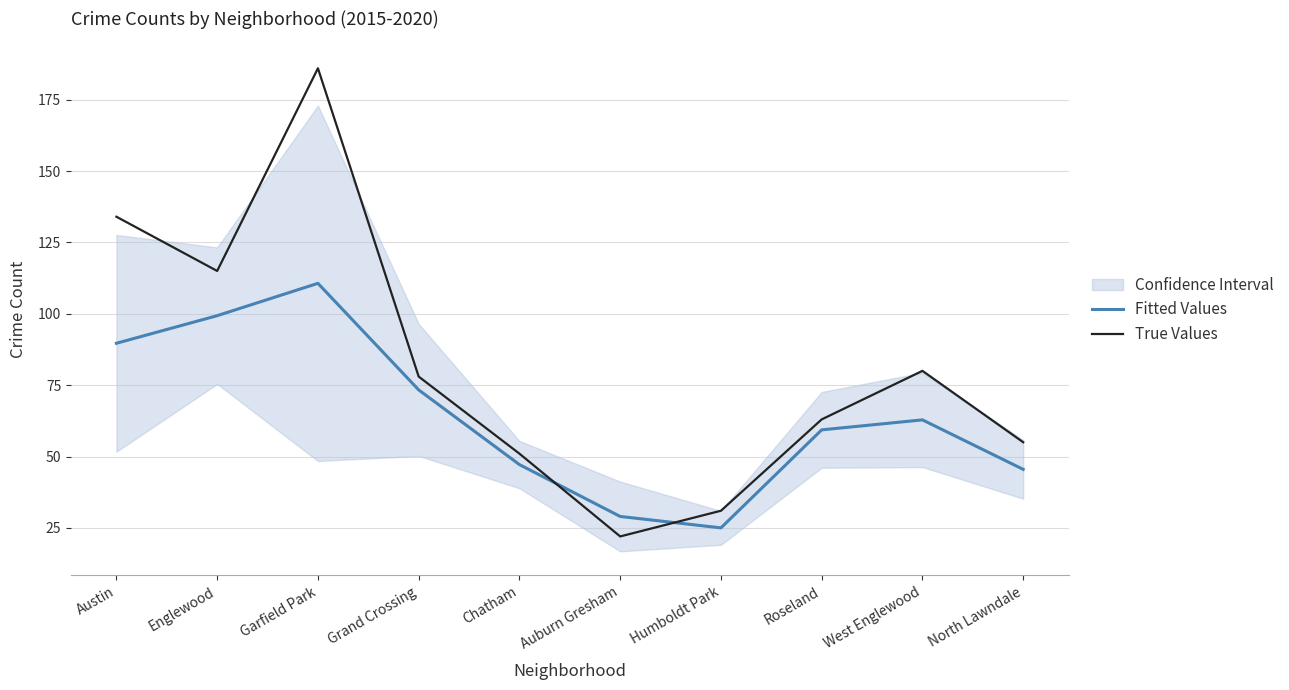

Is the value of Fitted Values at North Lawndale greater than the value of True Values at Garfield Park?

No